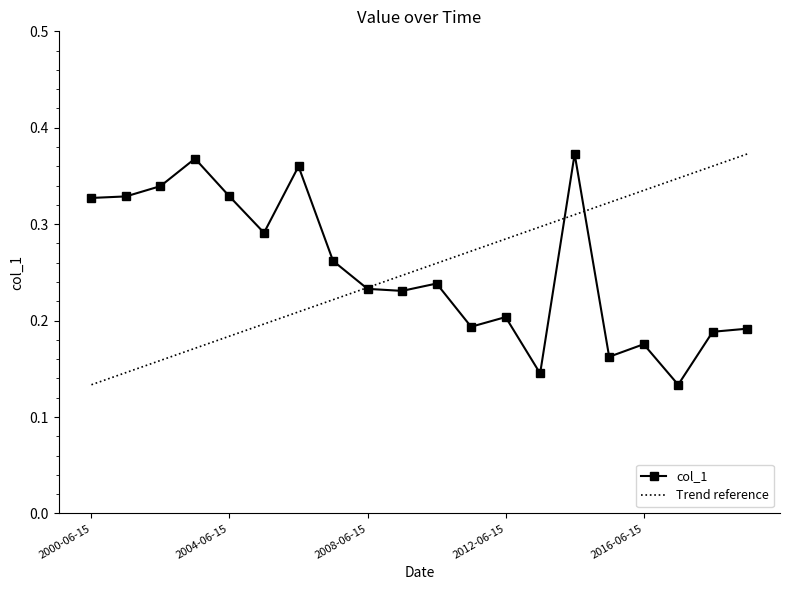

Where is the first local maximum?

2003-06-15